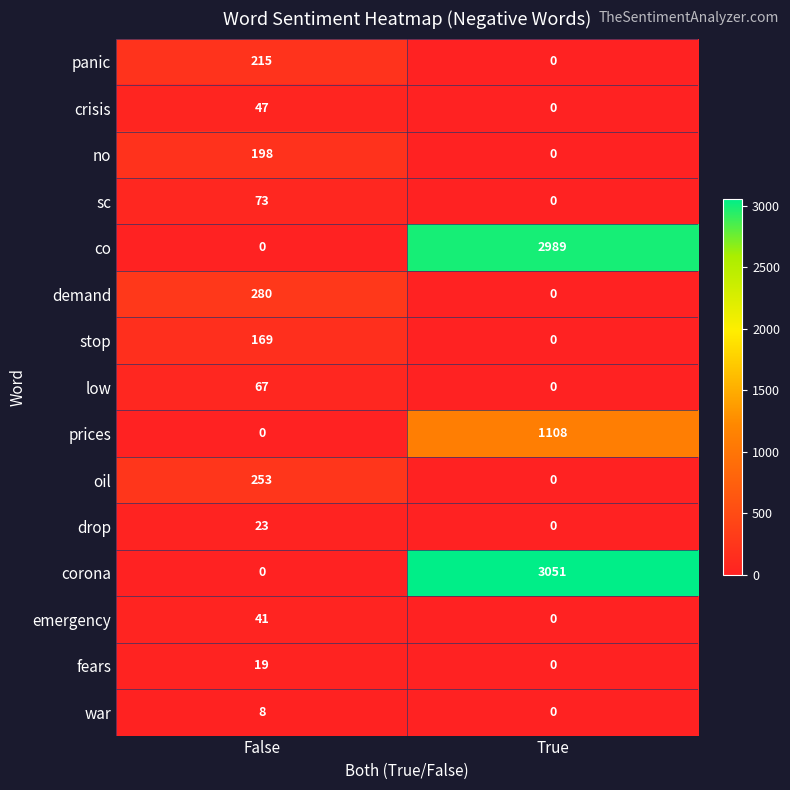

How many data points in low are less than 67?

1